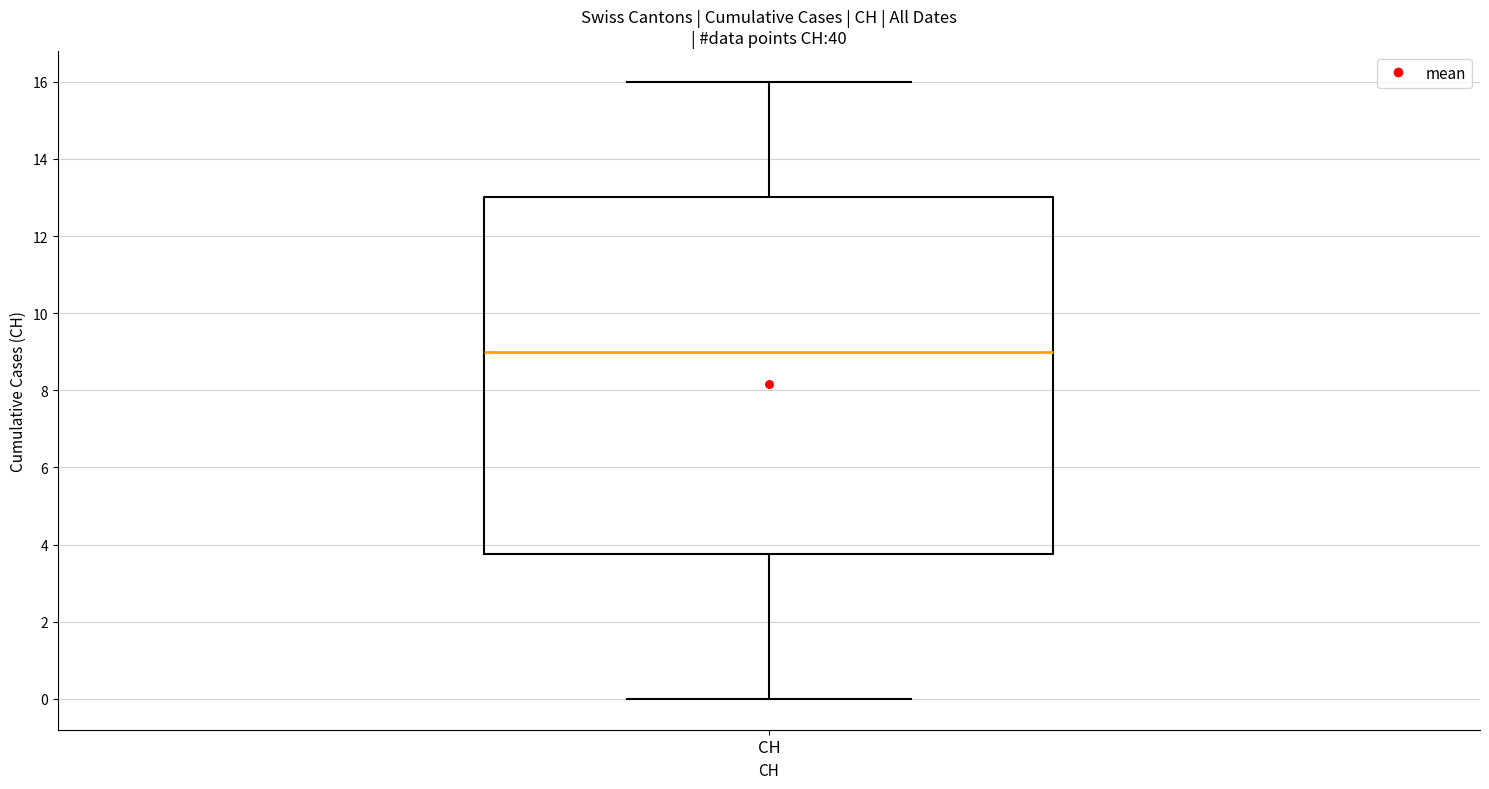

Where does the lower whisker of the box for CH end on the y-axis? The values are not printed on the chart, so give them approximately, as read against the axis.

0.0